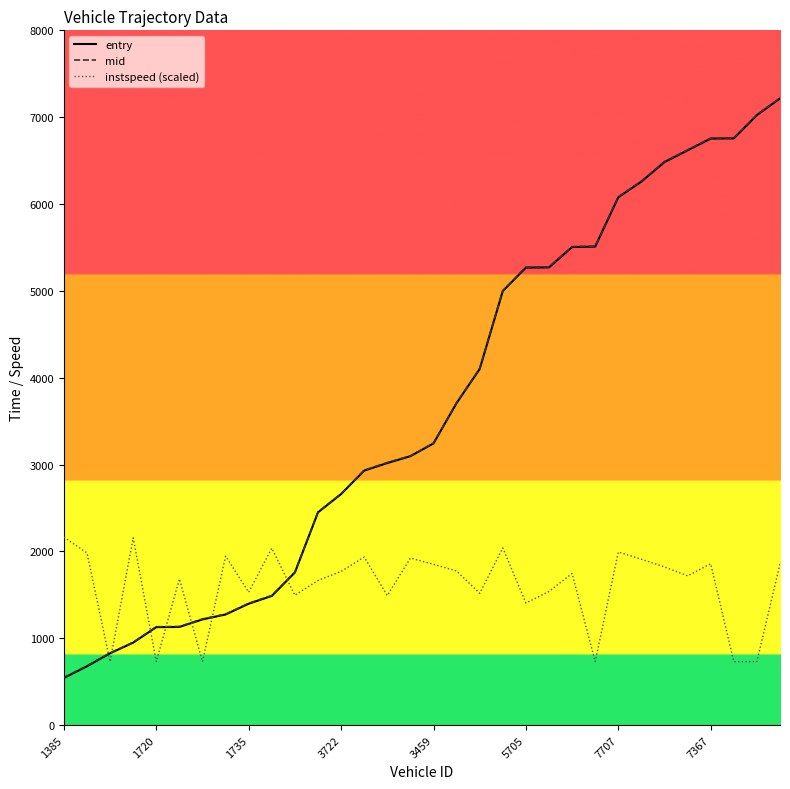

What is the lowest value of the entry series?

543.7